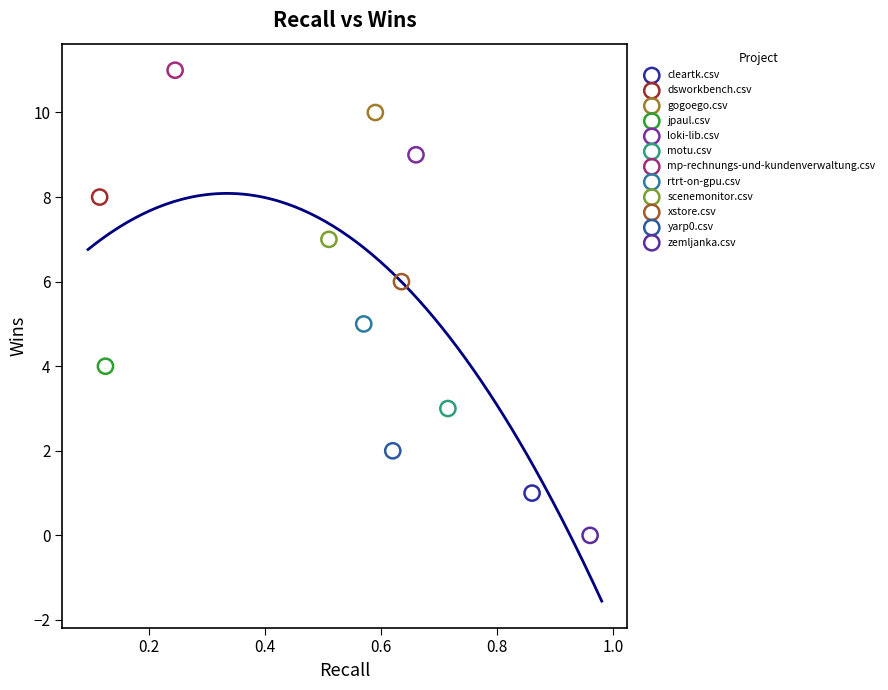

Which series reaches the maximum Y coordinate?

mp-rechnungs-und-kundenverwaltung.csv